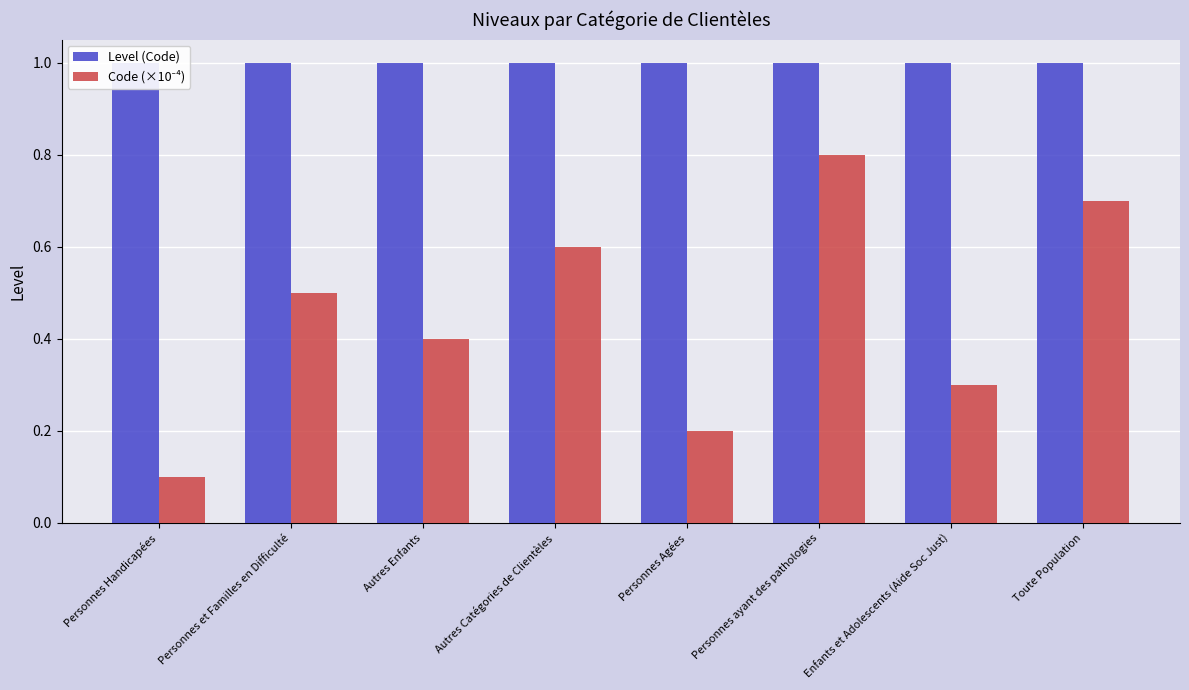

At Toute Population, list the series in order from smallest to largest.

Code (×10⁻⁴), Level (Code)